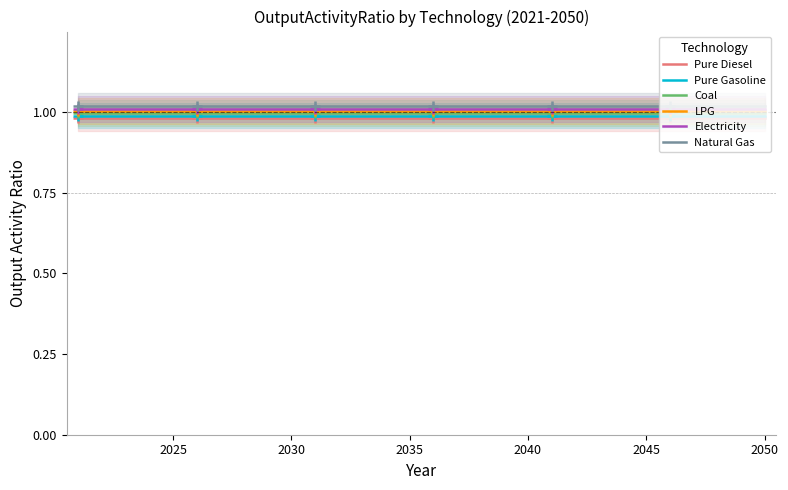

True or false: Electricity has a value of 1.5 at 2025.

False